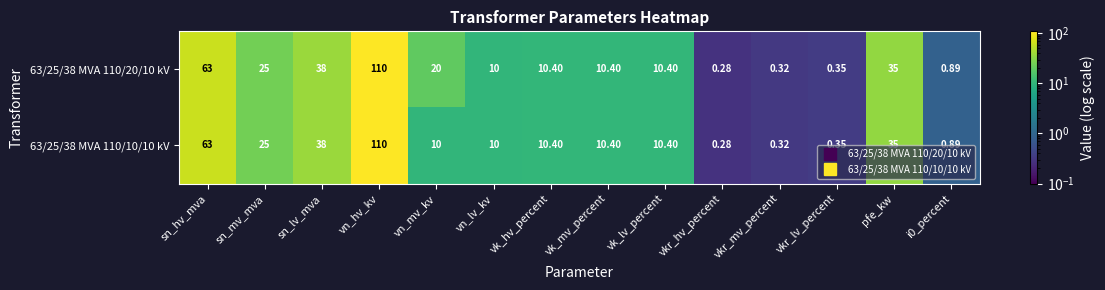

Which series has the largest total across all categories?

63/25/38 MVA 110/20/10 kV